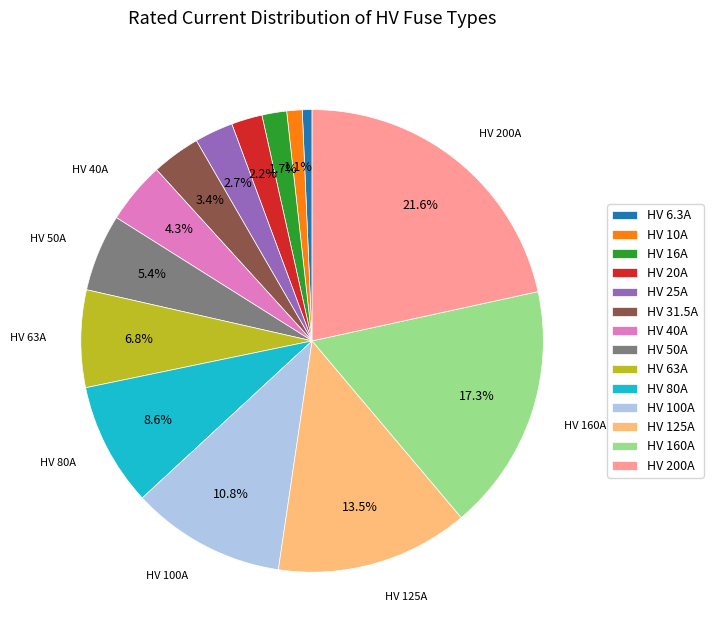

Is there any slice that represents more than half of the pie?

No